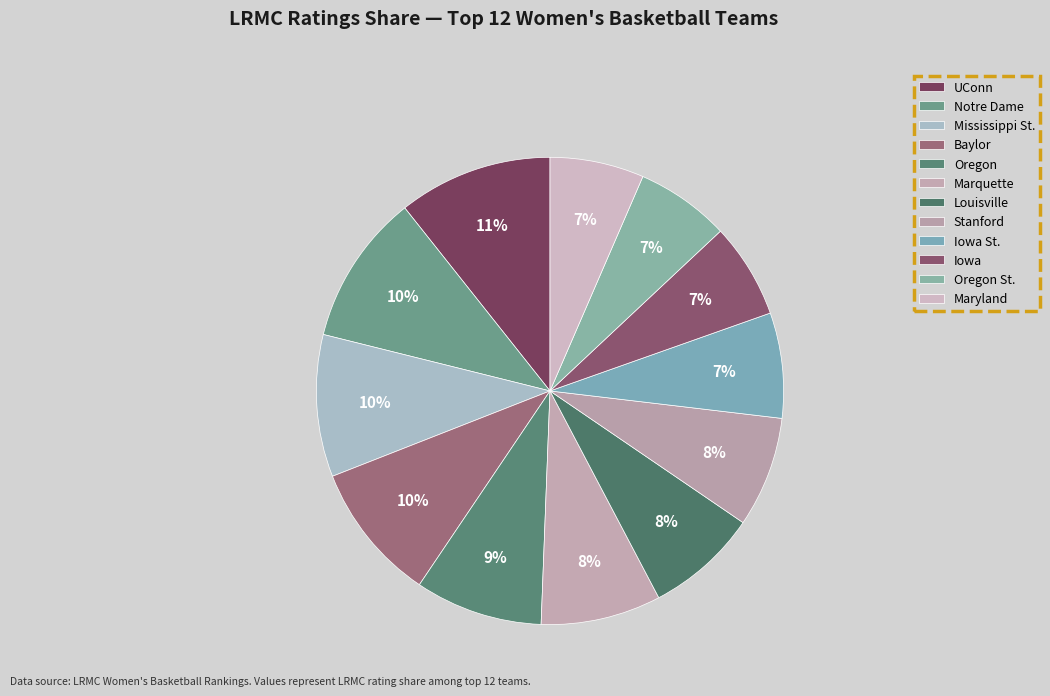

How many slices are in this pie chart?

12